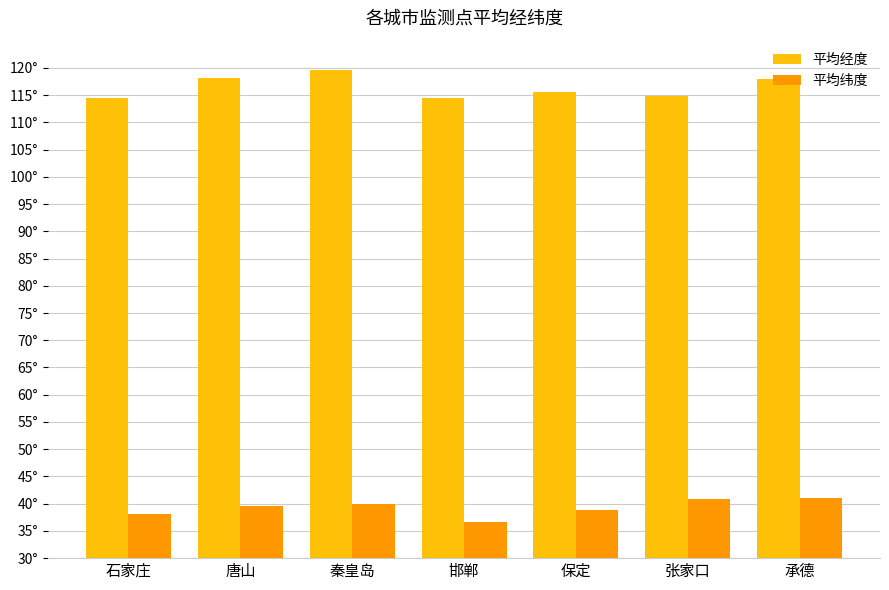

Between 邯郸 and 承德, which series saw the biggest shift?

平均纬度